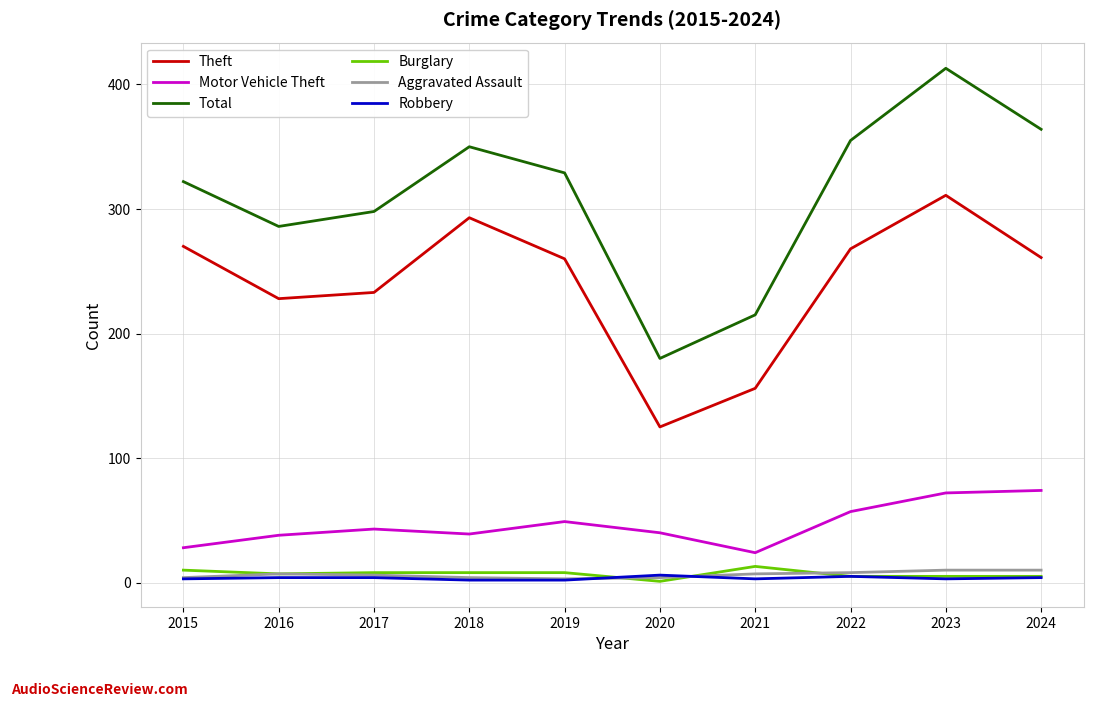

What is the total value across all series at 2017?

592